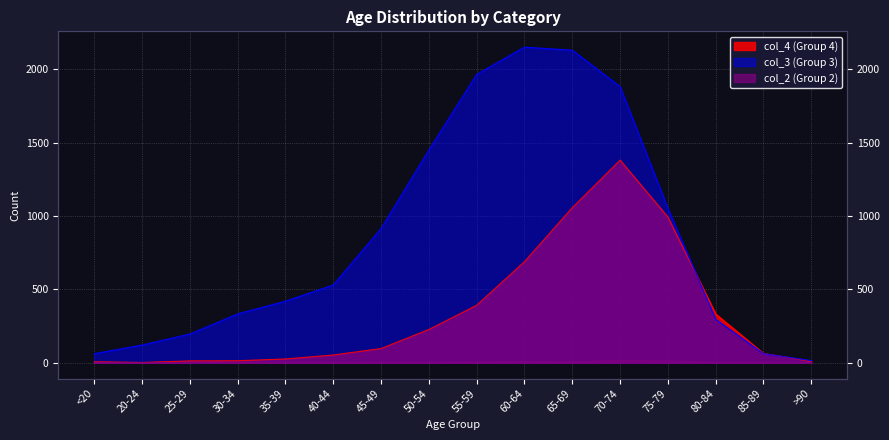

What is the label of the 15th point from the right?

20-24